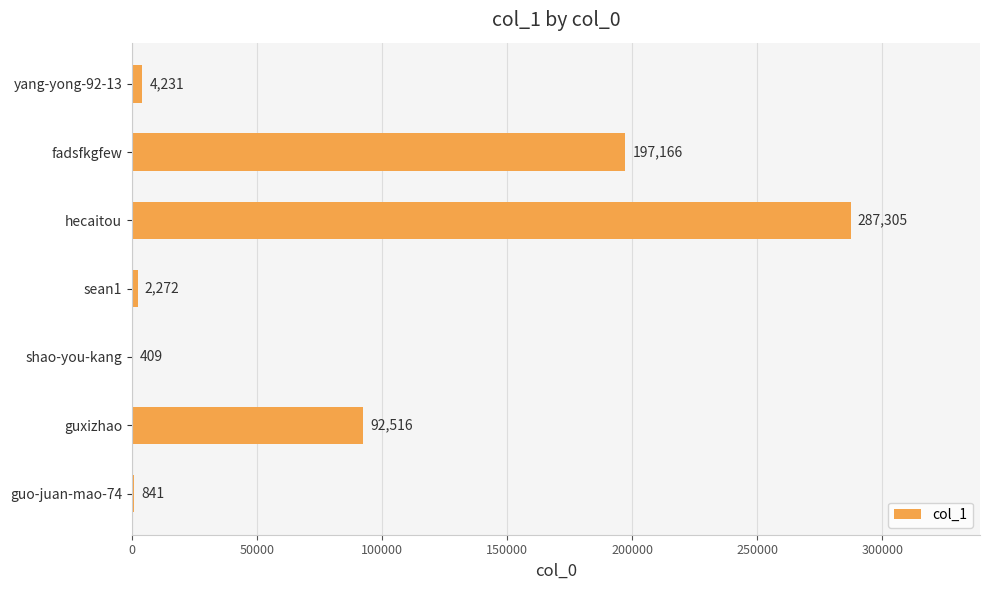

What is the sum of the values at guxizhao and sean1?

94788